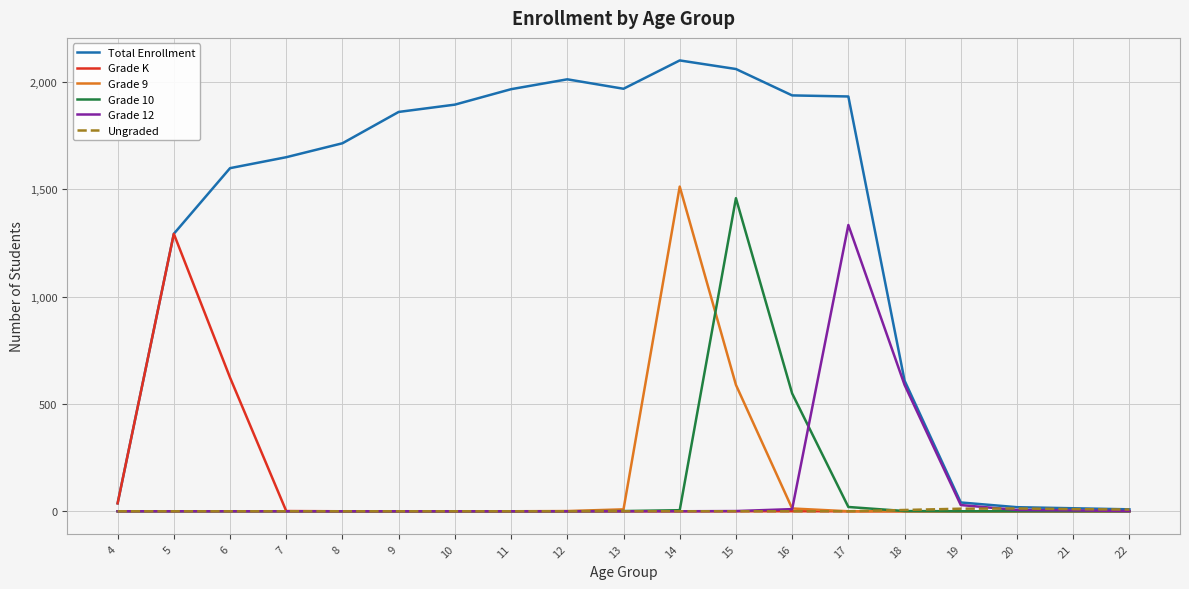

At which category is the sum across all series the highest?

15